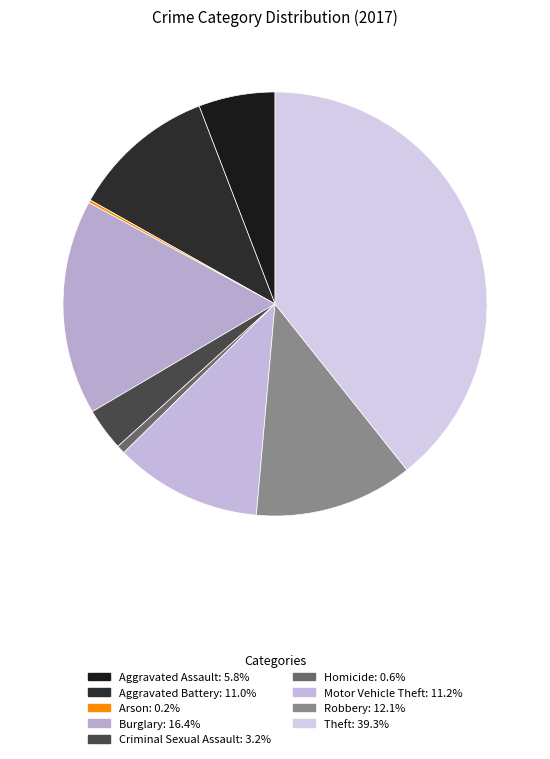

How many slices are in this pie chart?

9